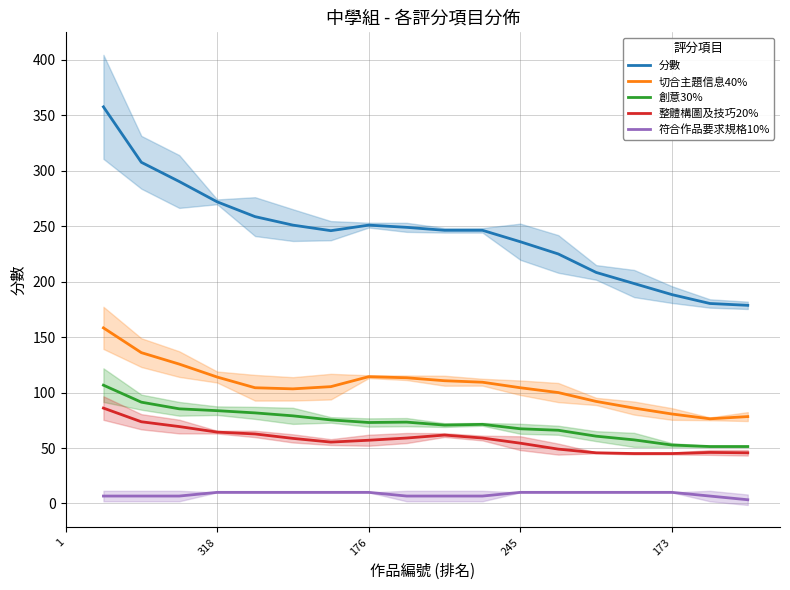

True or false: 符合作品要求規格10% and 分數 intersect in this chart.

False